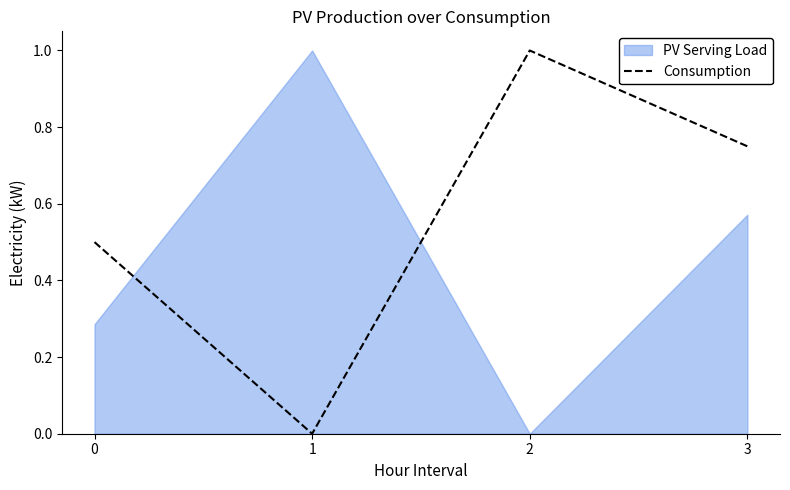

What is the greatest value displayed?

1.0